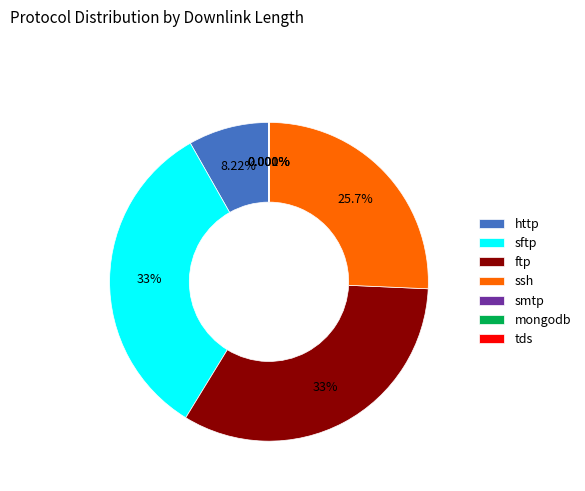

What percentage do http and smtp together represent?

8.2%